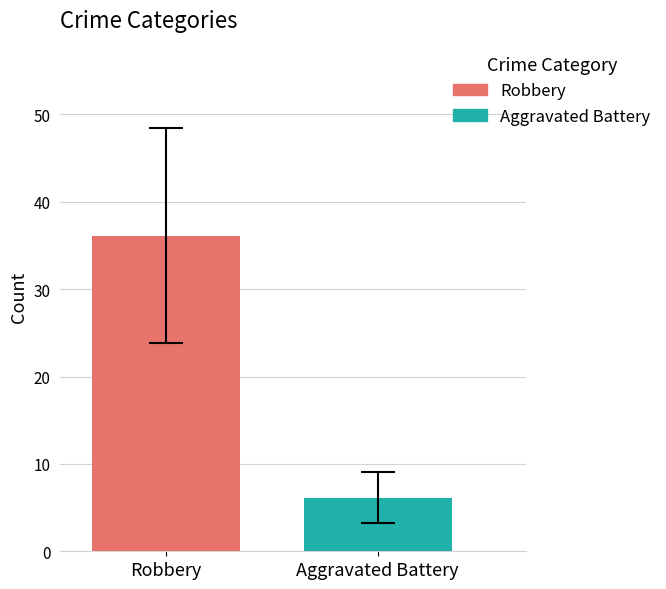

List the series in order of their peak value, lowest first.

Aggravated Battery, Robbery